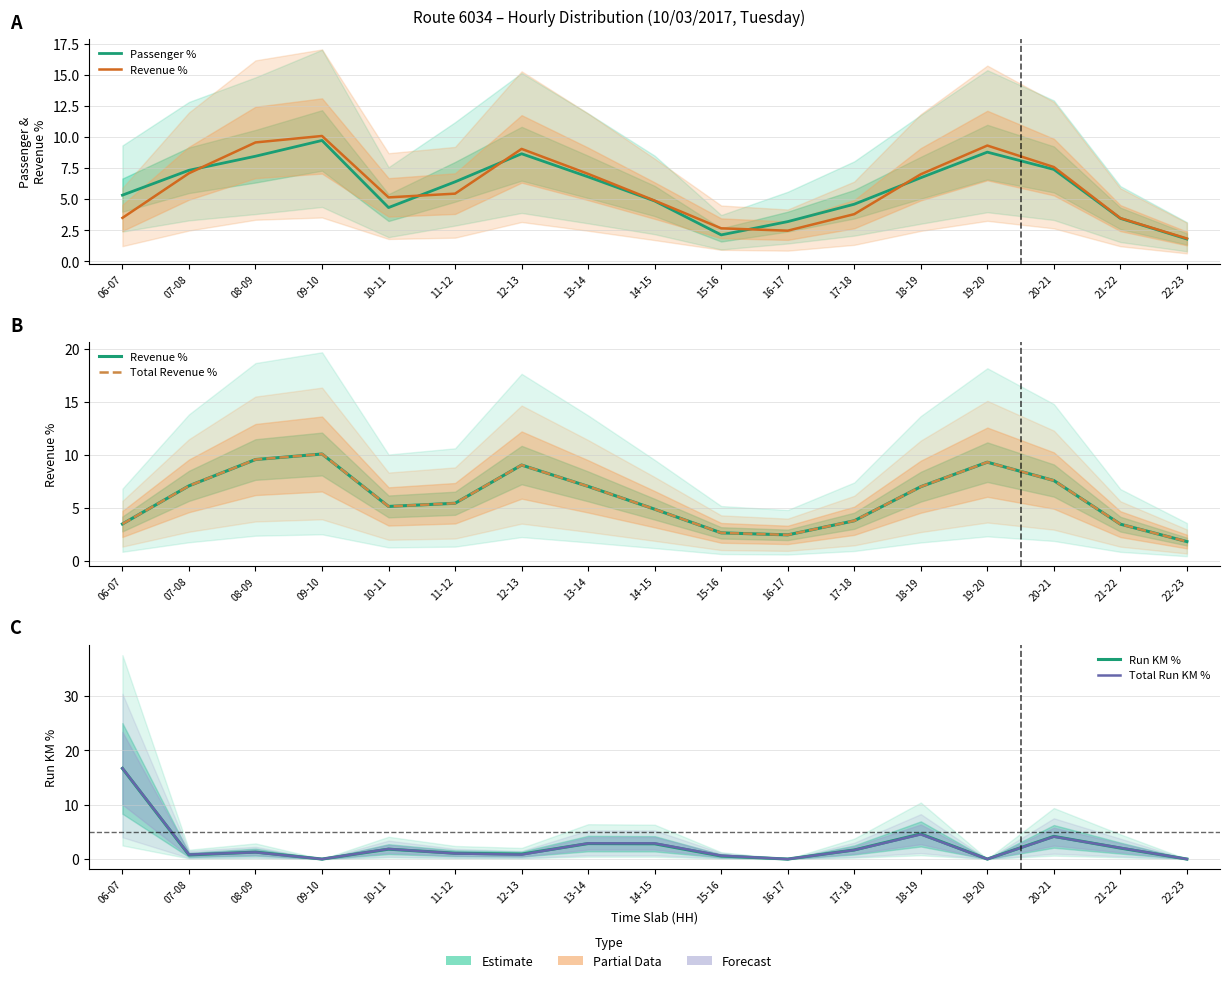

How many values in the Total Run KM % series are below 1?

7